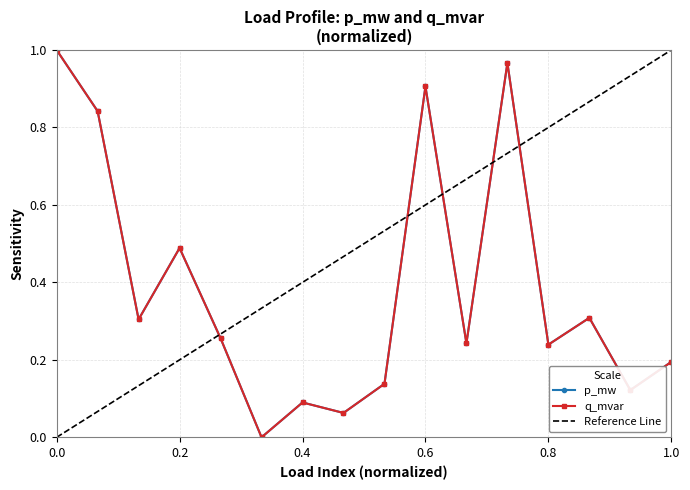

What is the maximum value shown in the chart?

1.0